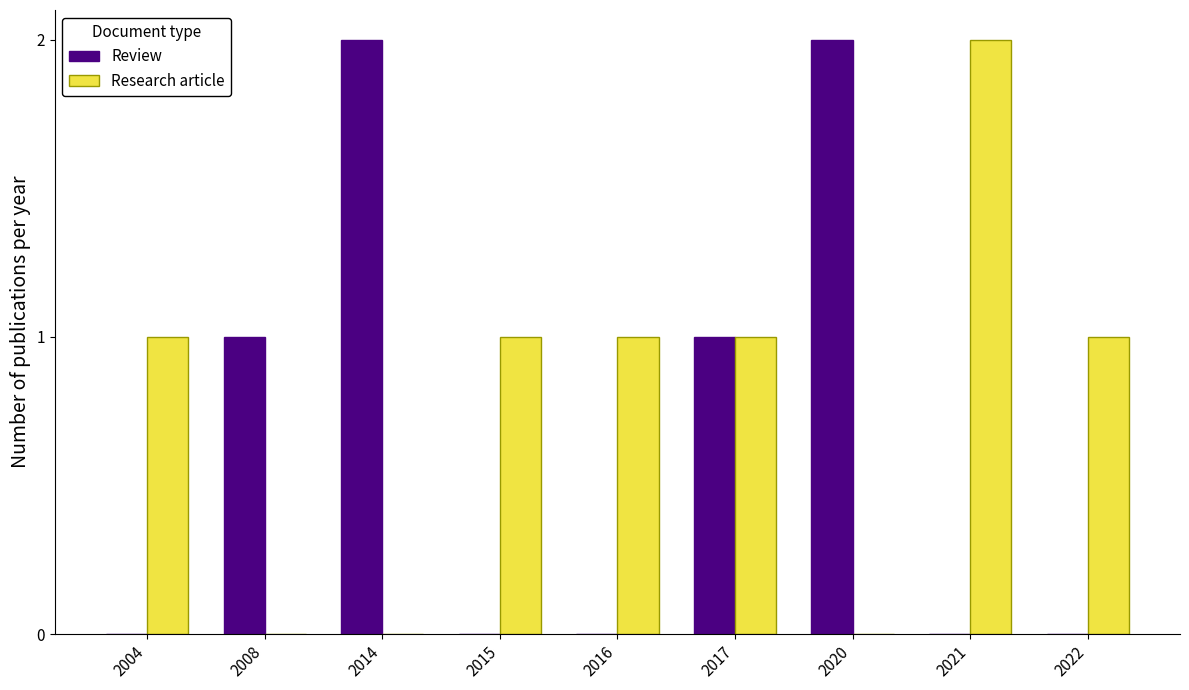

What is the difference between the Review values at 2004 and 2014?

2